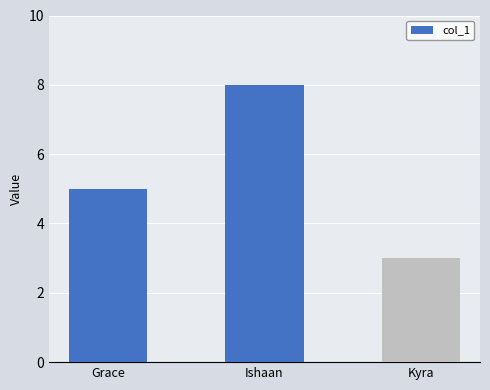

Is it true that the value at Kyra is 3?

True